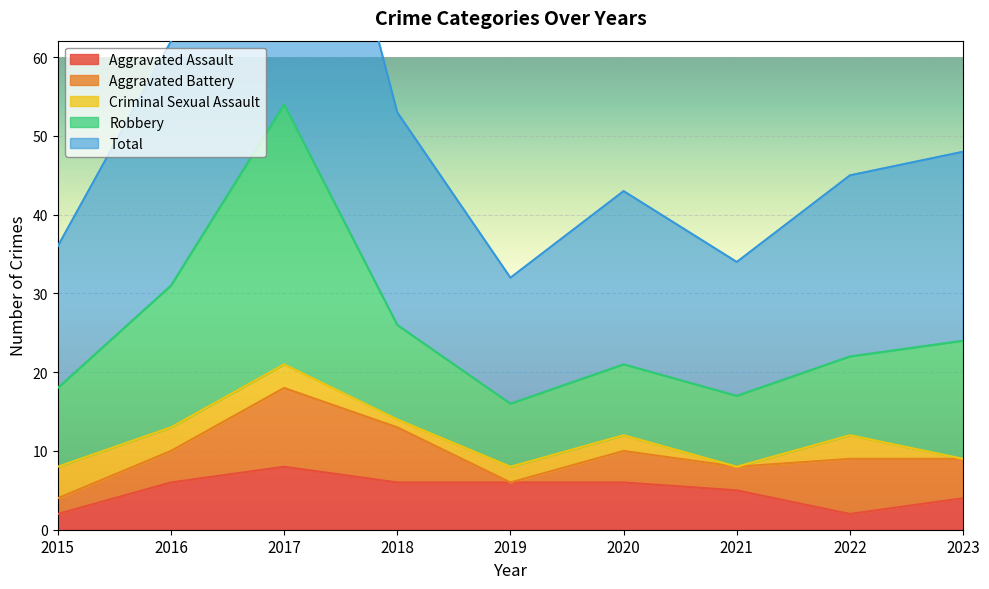

True or false: Aggravated Assault has a value of 4 at 2022.

False